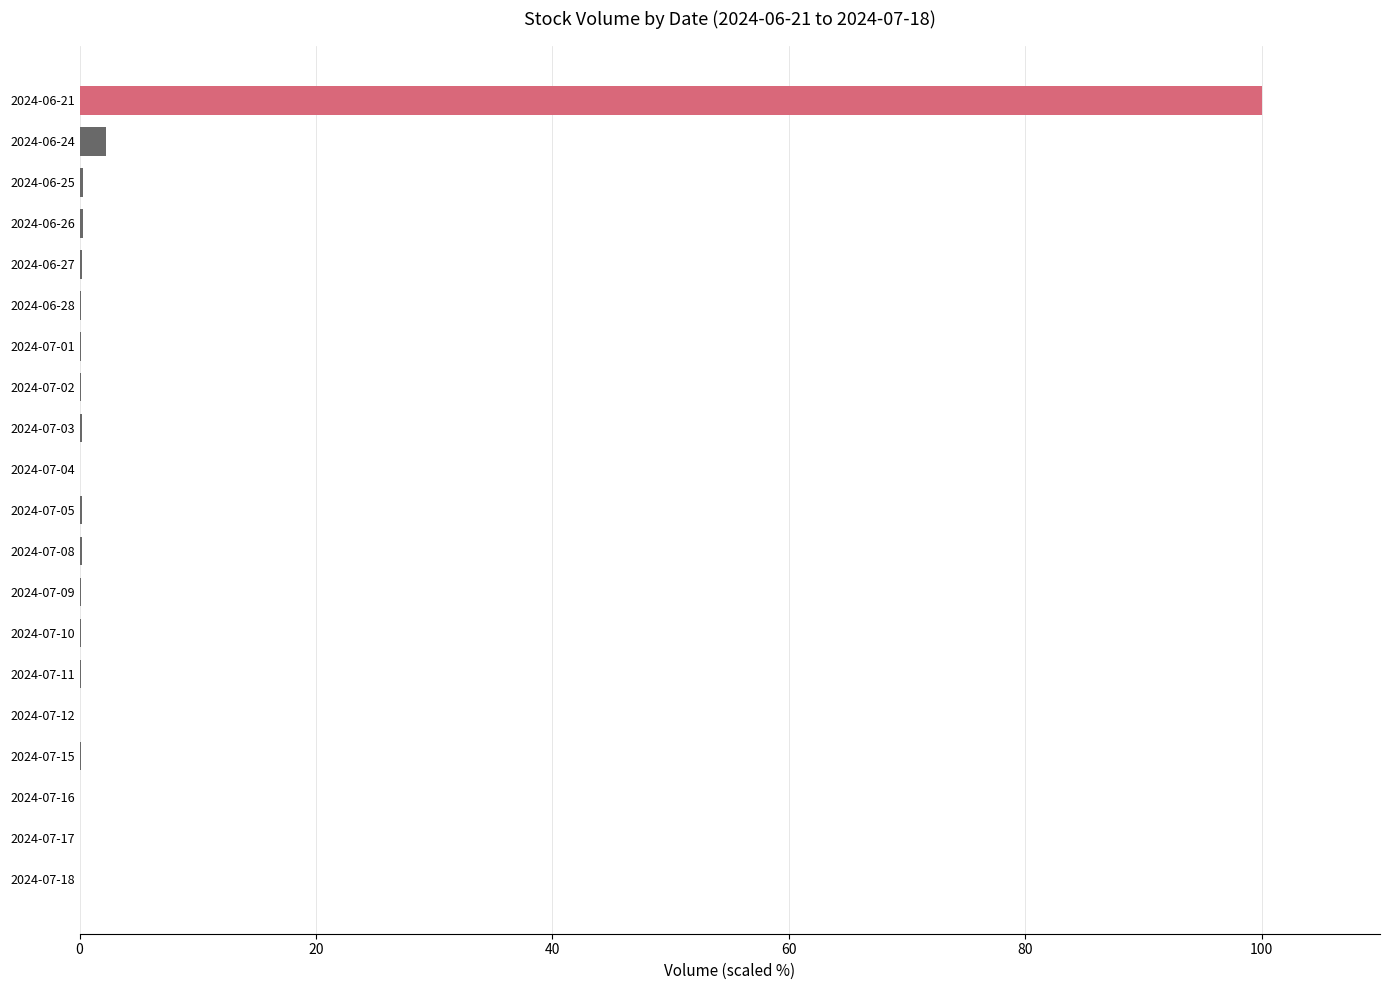

True or false: the data shows 0.1 at 2024-07-11.

True